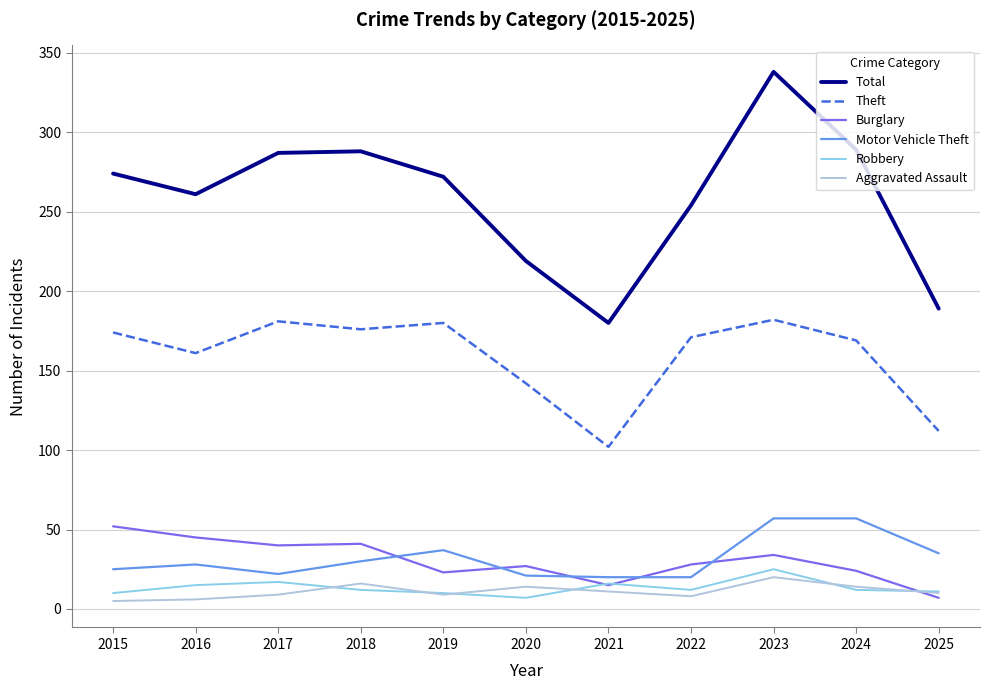

At which category is the sum across all series the highest?

2023